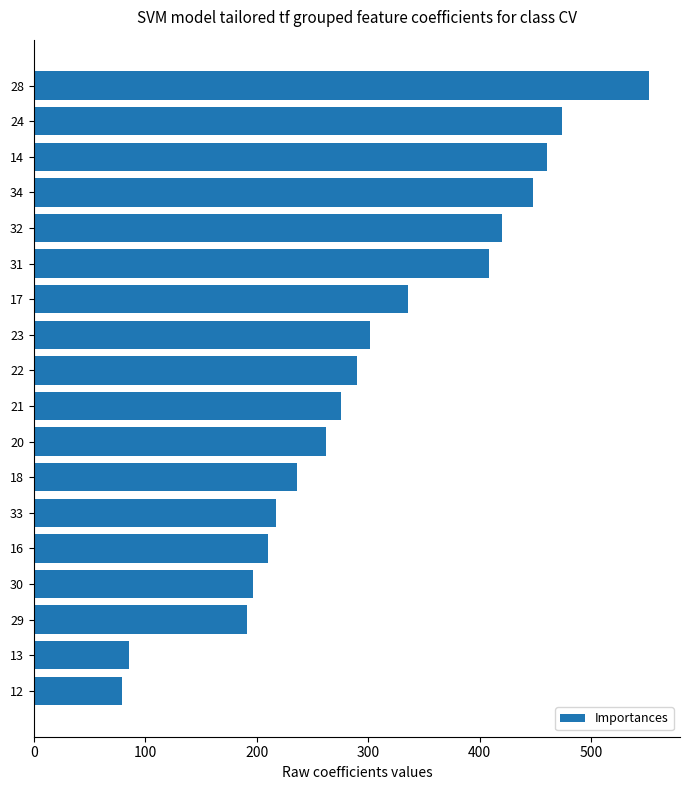

What is the difference between the maximum and minimum values?

473